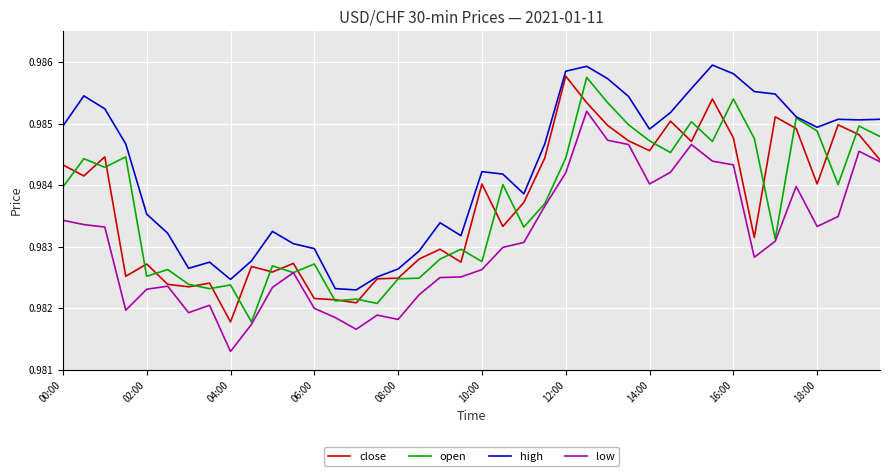

True or false: low and high cross at least once.

False